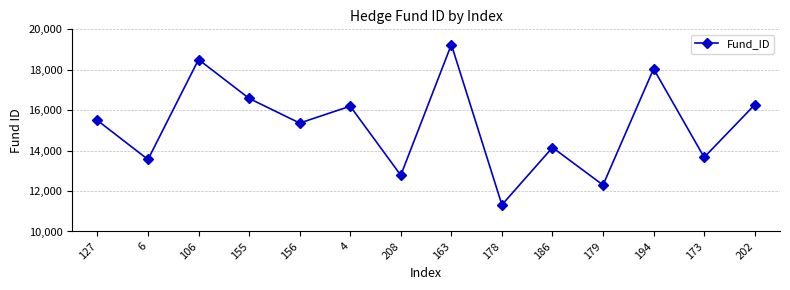

What is the sum of all values?

213482